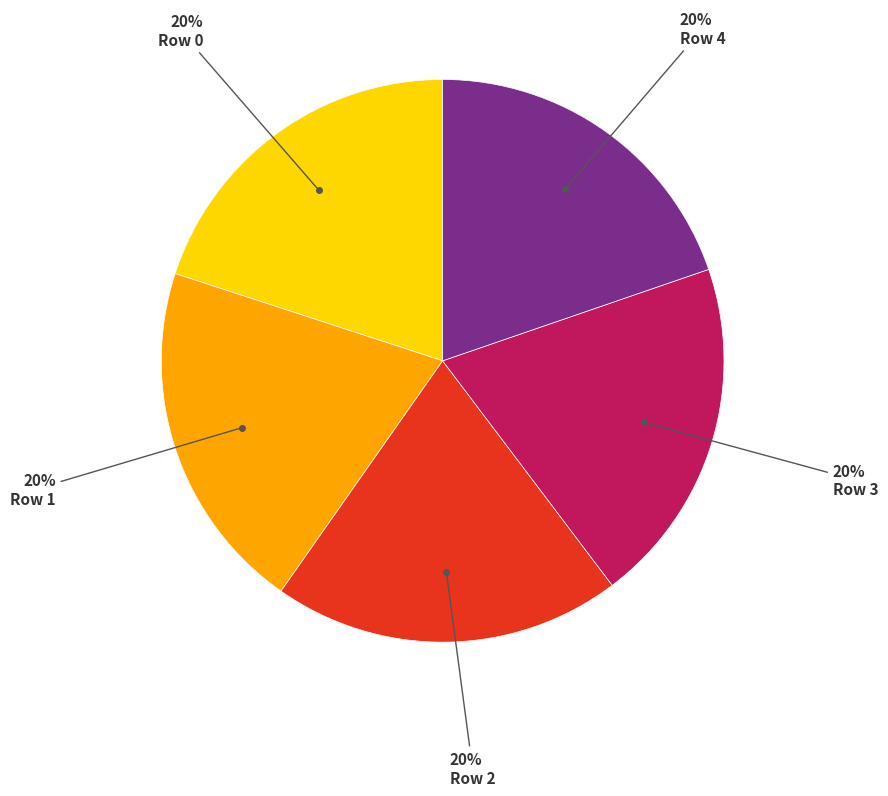

Does any single category account for the majority?

No